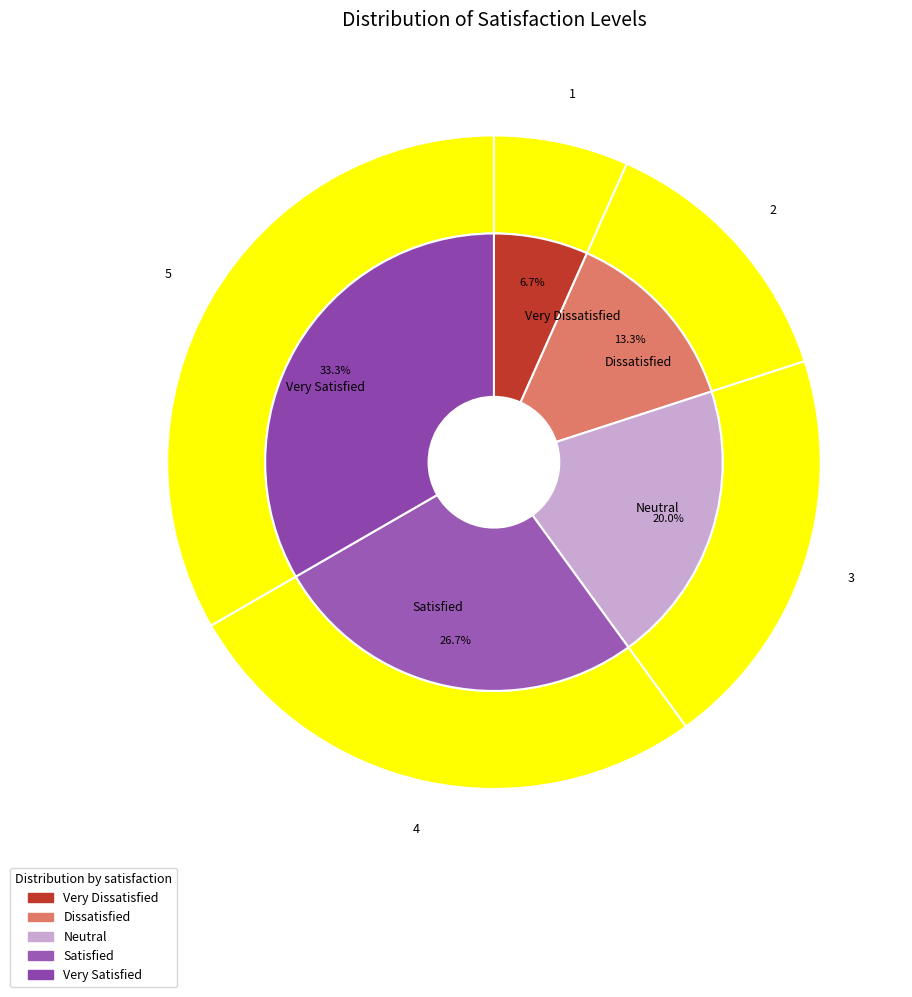

To the nearest percent, what is the average slice percentage?

20%